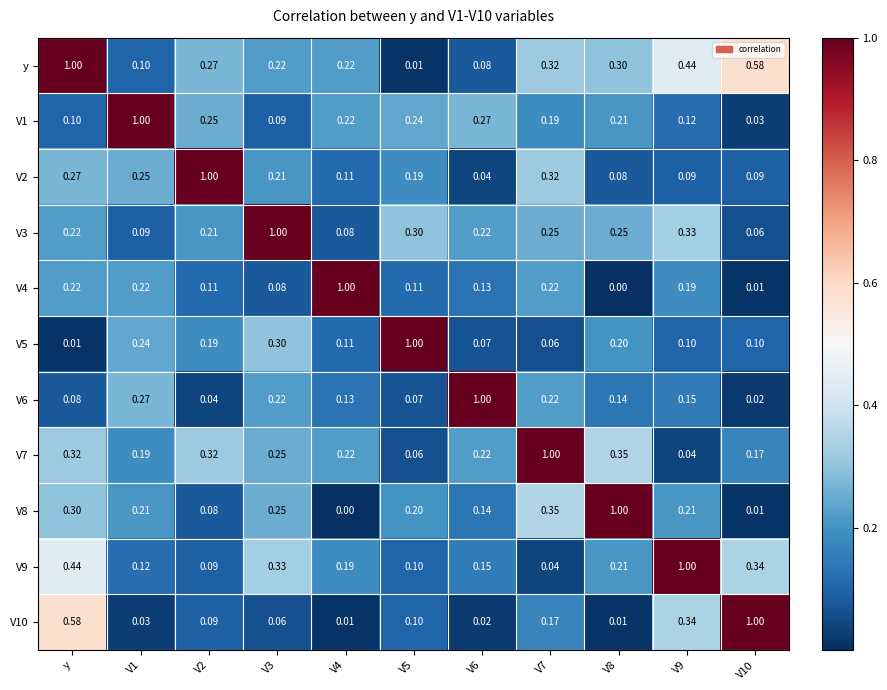

Which series has the largest total across all categories?

y